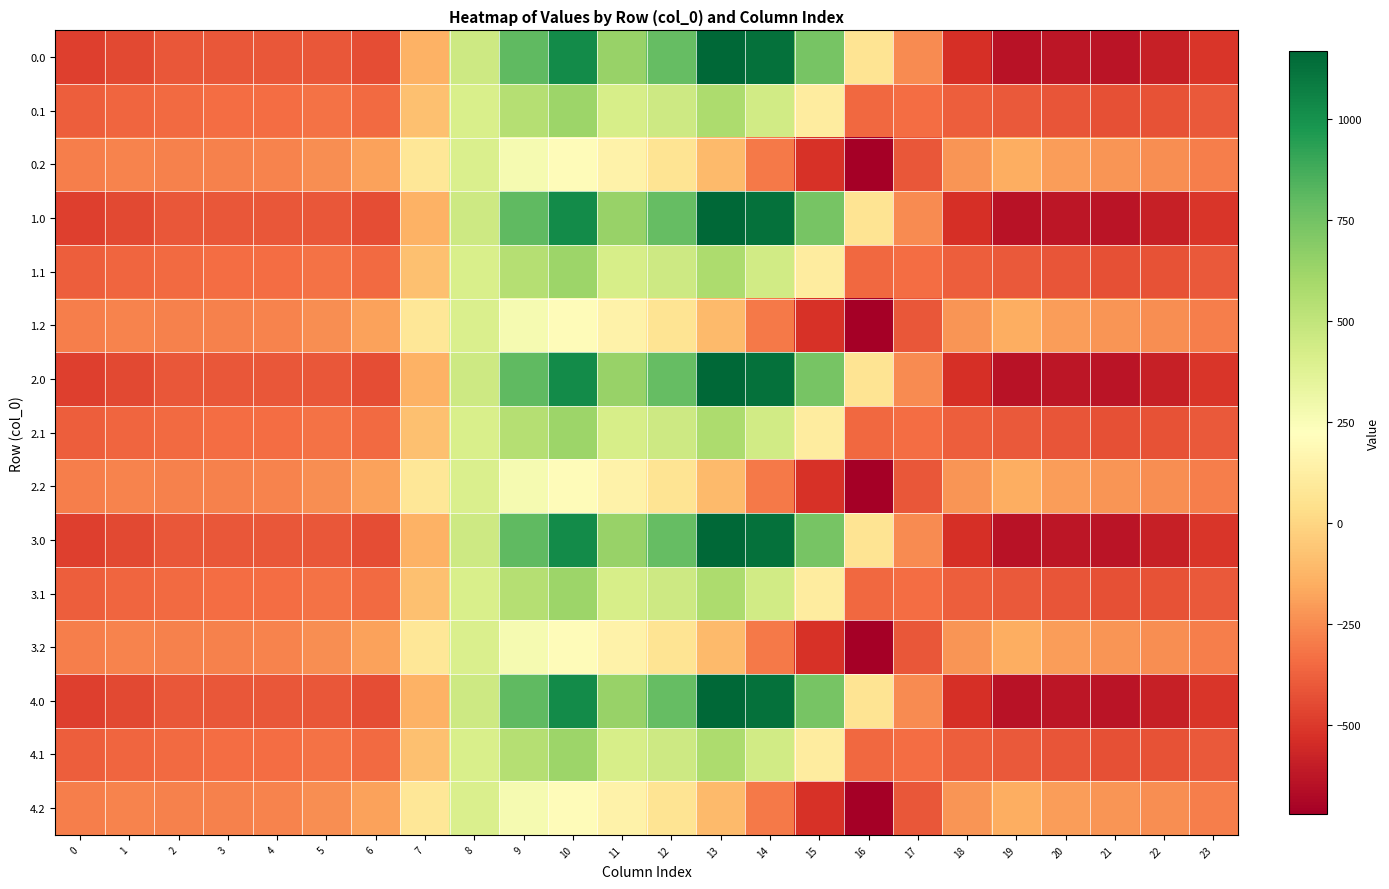

Rank the series by their maximum value, from lowest to highest.

0.2, 1.2, 2.2, 3.2, 4.2, 0.1, 1.1, 2.1, 3.1, 4.1, 0.0, 1.0, 2.0, 3.0, 4.0